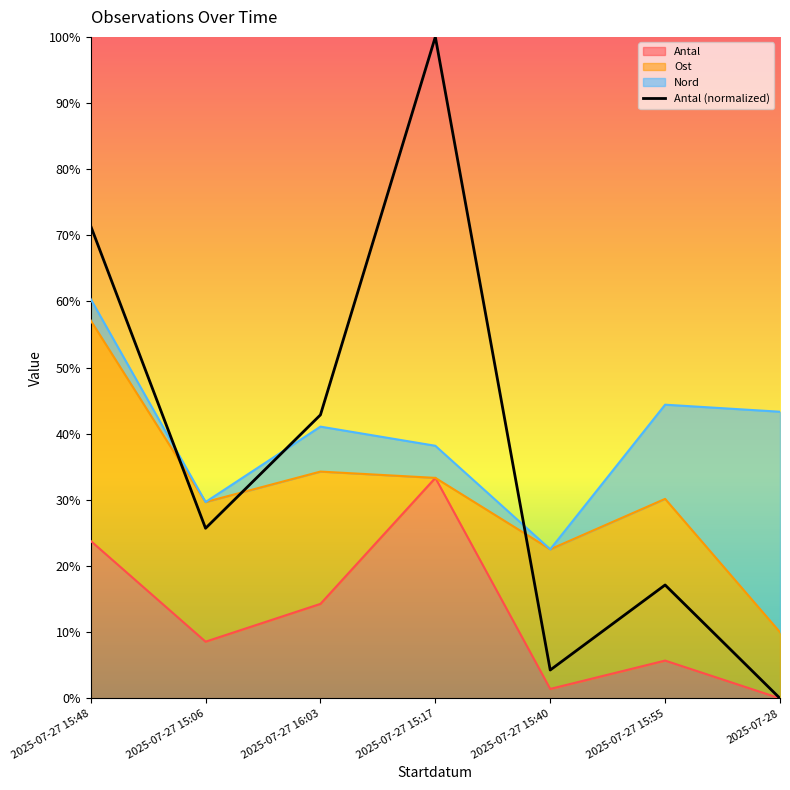

Which has a higher value, 2025-07-27 15:48 or 2025-07-27 15:55?

2025-07-27 15:48